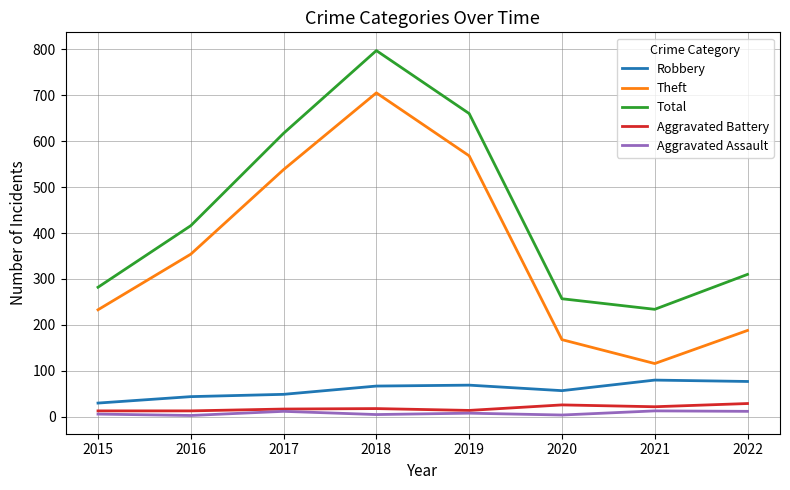

Is it true that Aggravated Assault equals 3 at 2016?

True